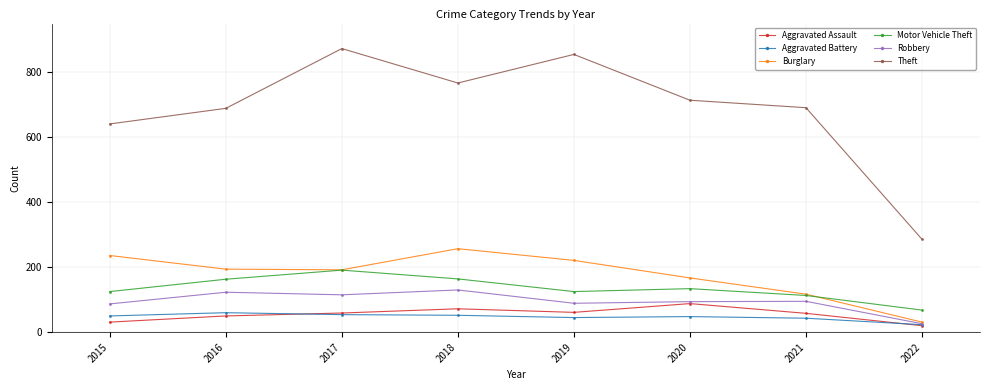

Is it true that Aggravated Assault equals 92 at 2021?

False